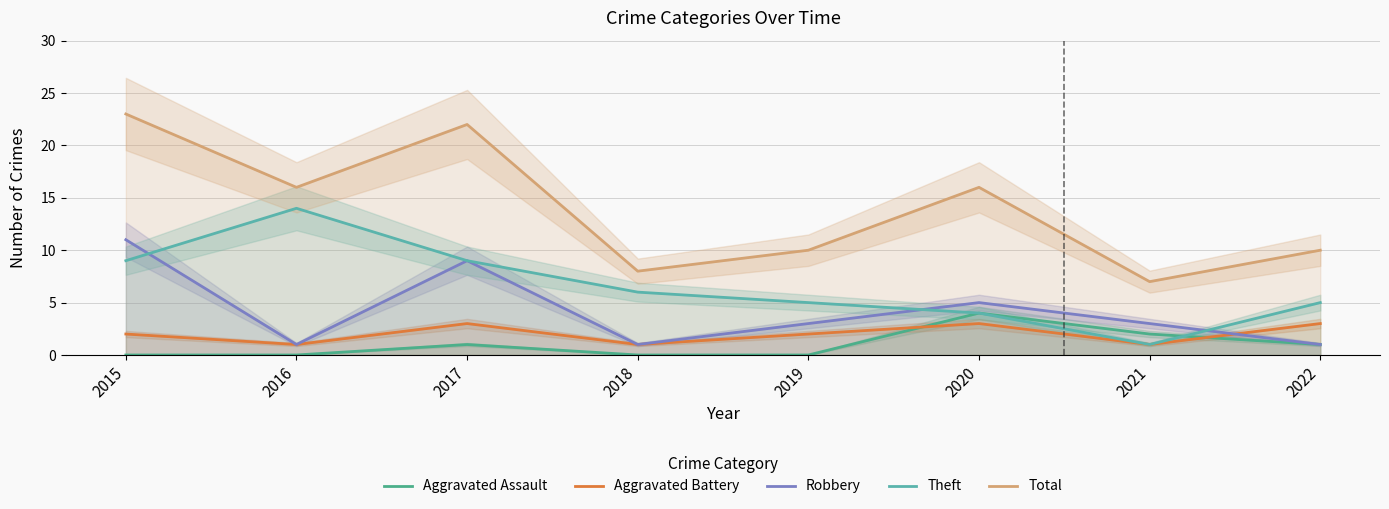

How many interior local peaks does the Total series have?

2